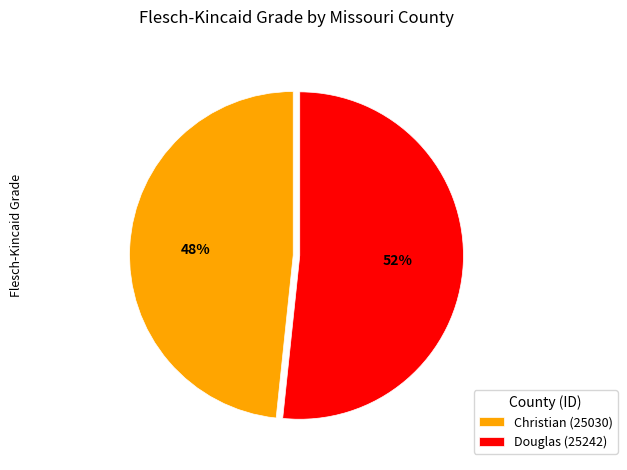

Does Douglas (25242) account for over 50% of the chart?

Yes